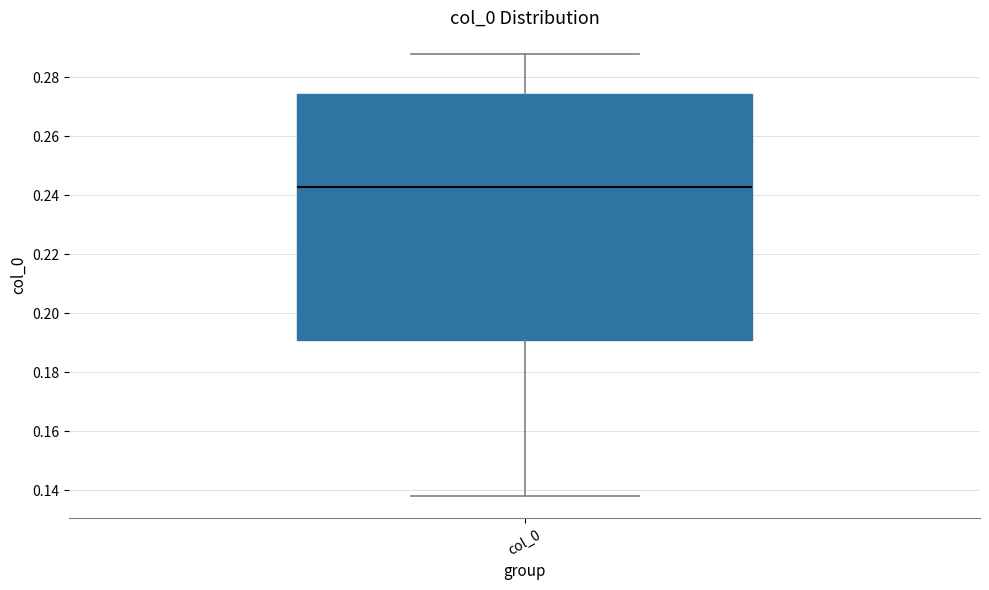

Where is the upper edge of the box for col_0 on the y-axis? The values are not printed on the chart, so give them approximately, as read against the axis.

0.274